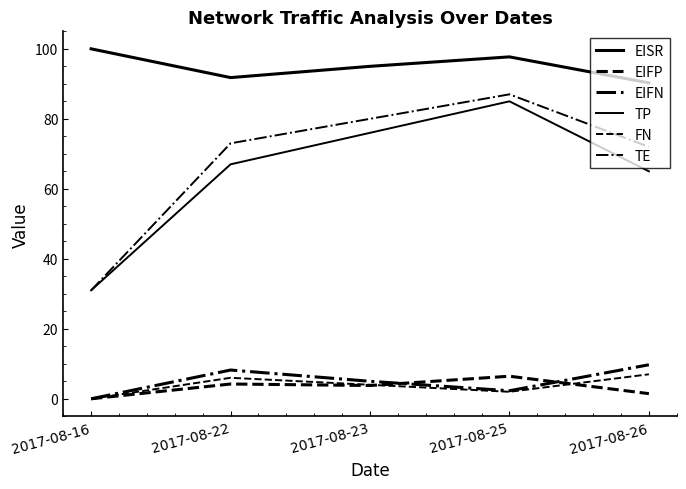

True or false: FN and EISR intersect in this chart.

False